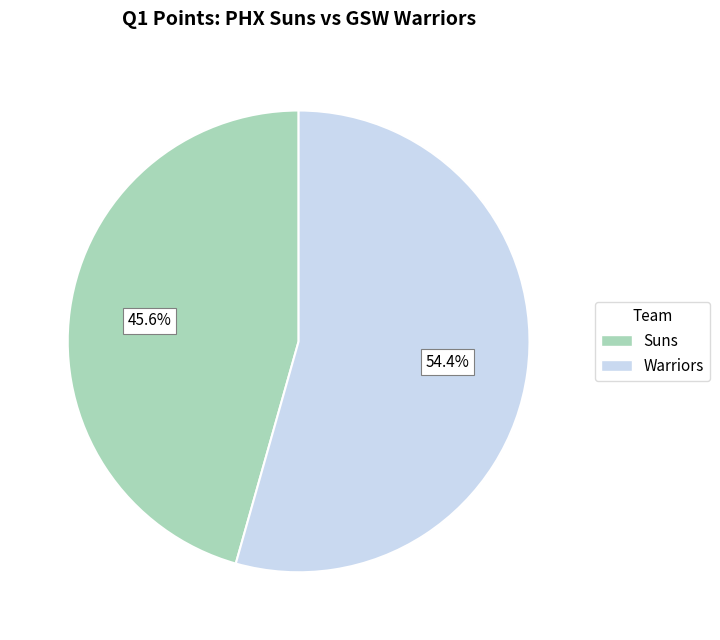

Does any single category account for the majority?

Yes